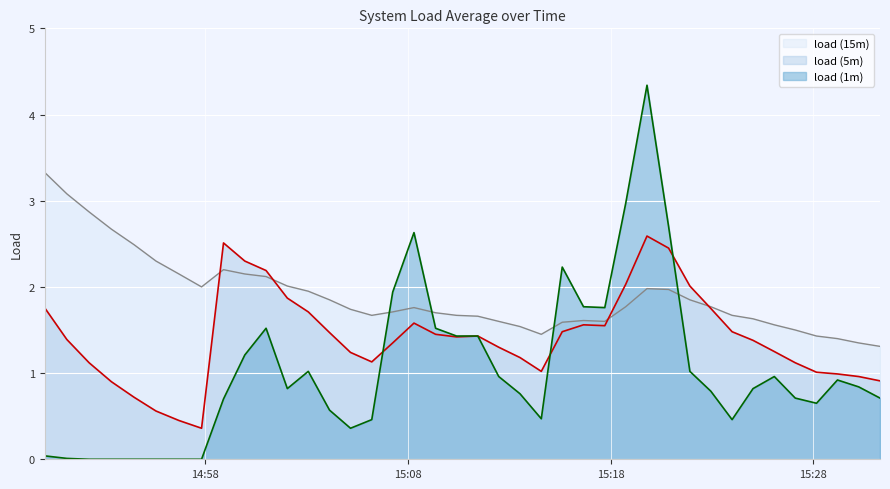

Which series has the widest spread of values?

load (1m)